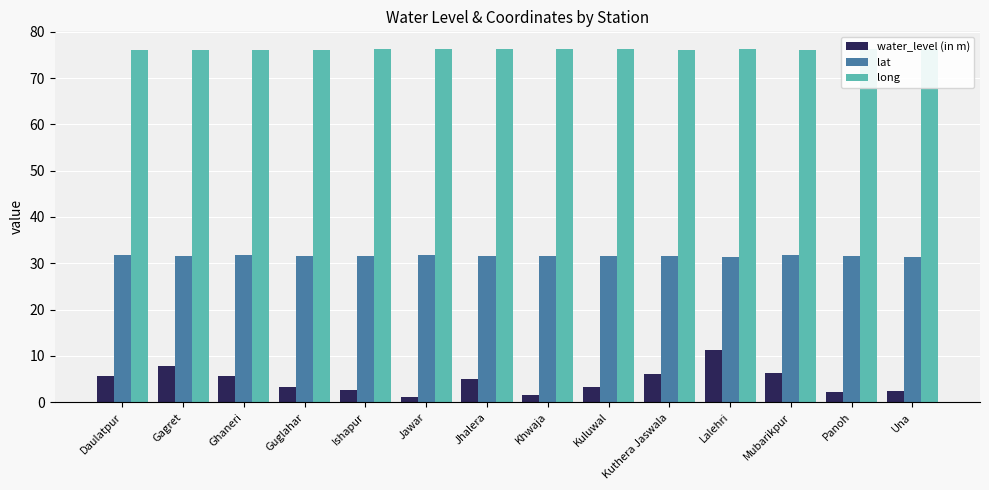

What is the maximum value shown in the chart?

76.3